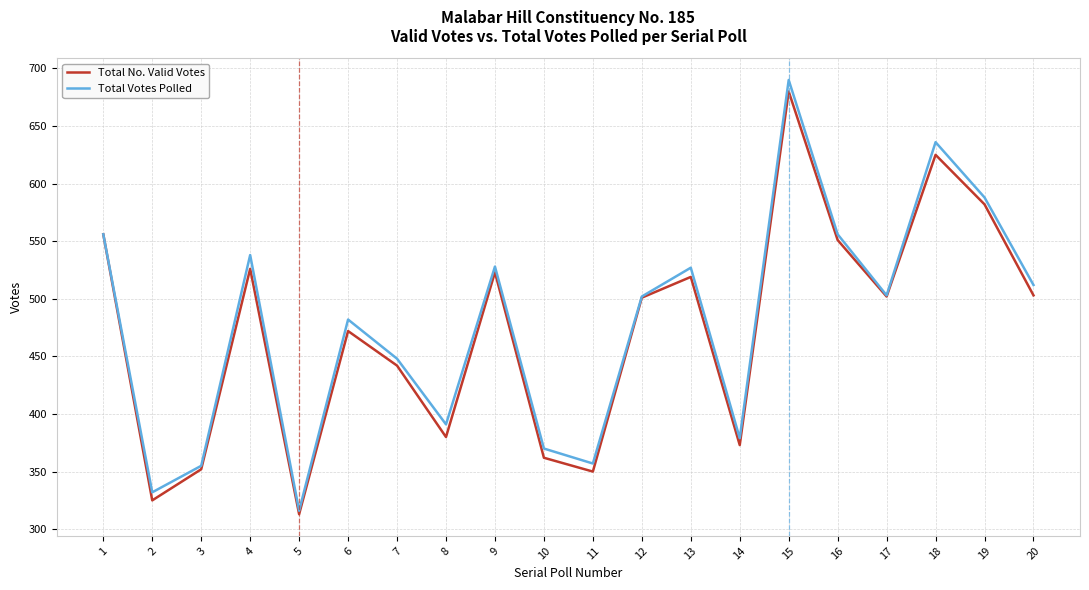

At which category is the sum across all series the highest?

15